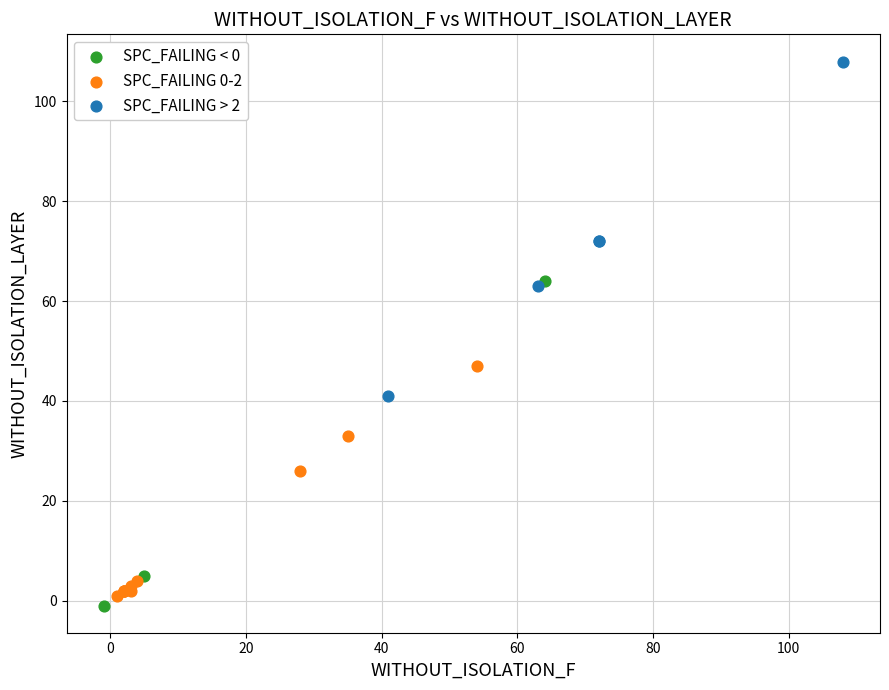

Which series contains the highest Y value?

SPC_FAILING > 2